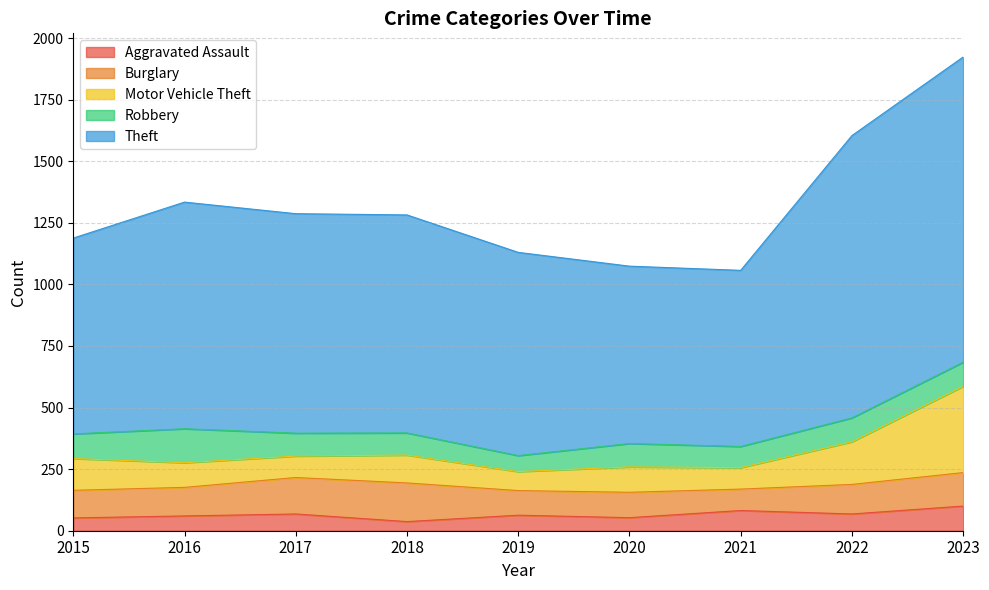

True or false: Aggravated Assault and Theft cross at least once.

False